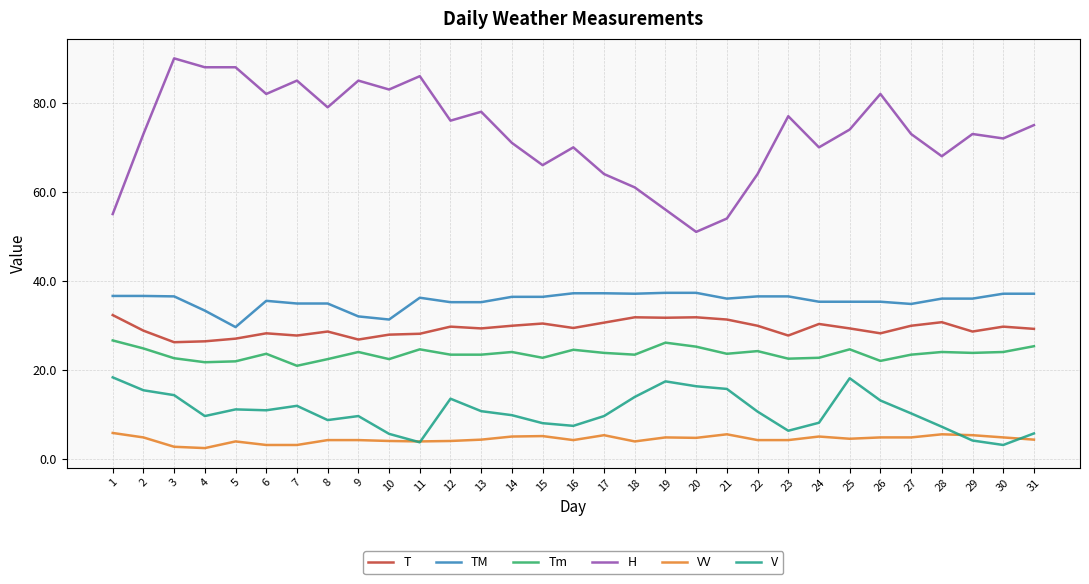

At 27, list the series in order from largest to smallest.

H, TM, T, Tm, V, VV